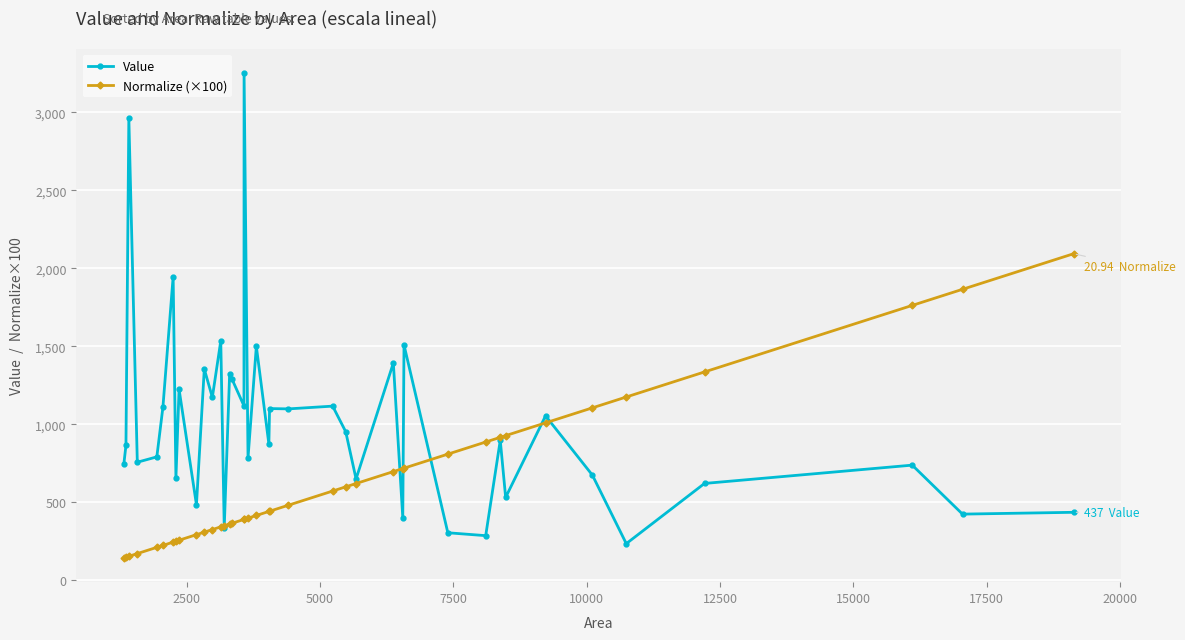

After their last crossing, which series has the higher values: Normalize (×100) or Value?

Normalize (×100)